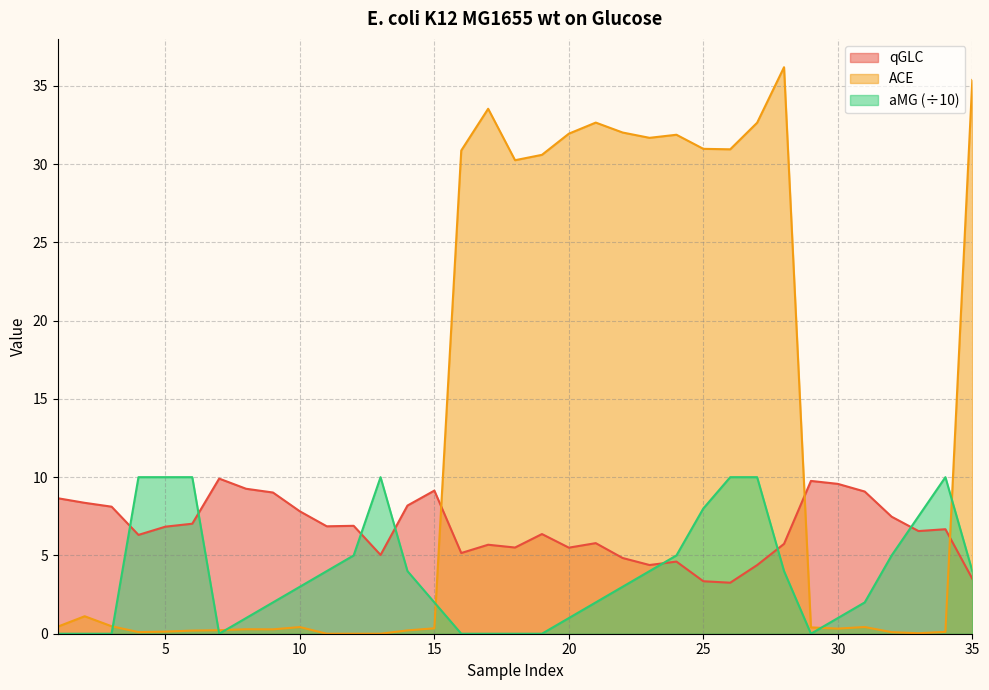

Between 15 and 29, which is larger?

29